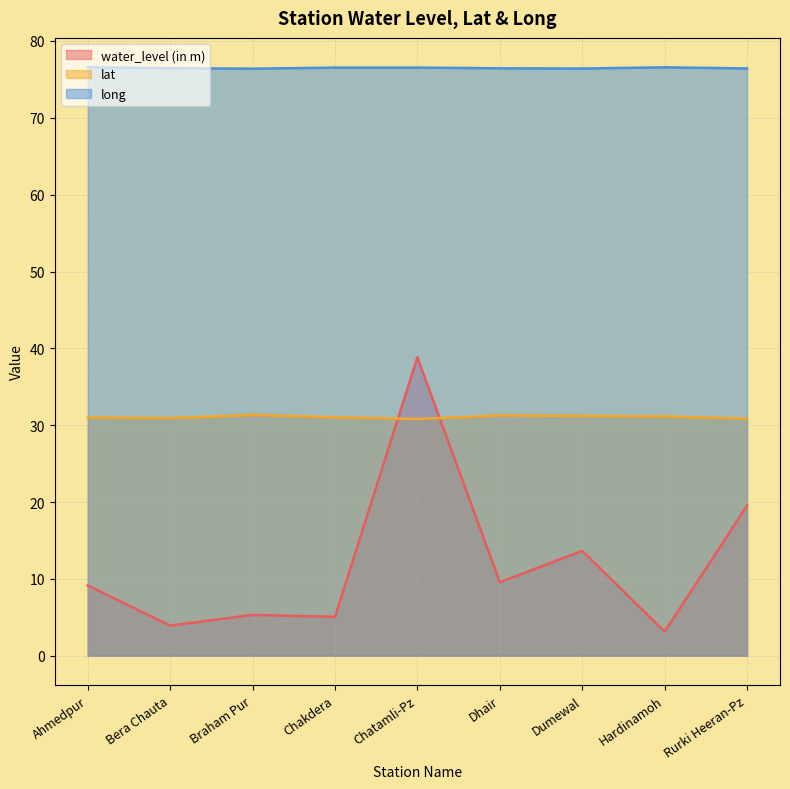

What is the spread (max minus min) of values at Chakdera?

71.5